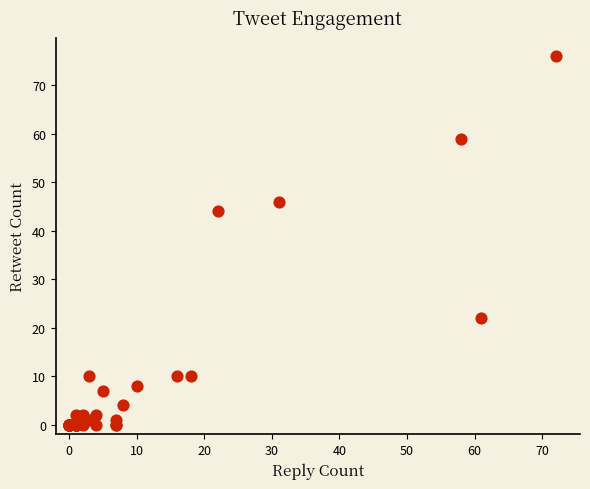

What Y value in the scatter plot is closest to 38?

44